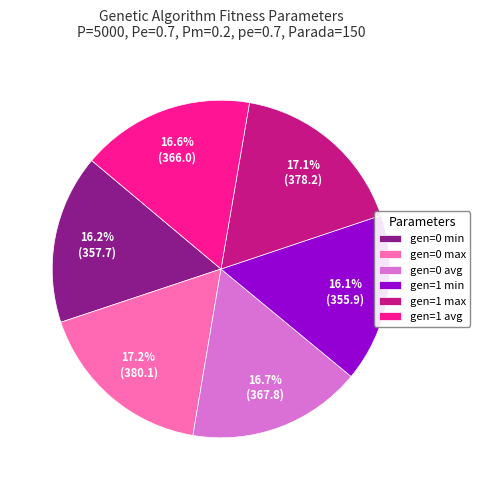

Approximately how many times larger is the value at gen=0 max compared to gen=0 min?

1.1